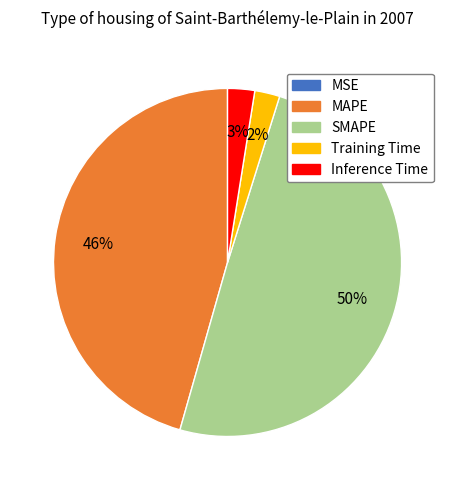

To the nearest percent, what is the difference between the Inference Time and SMAPE slice percentages?

47%